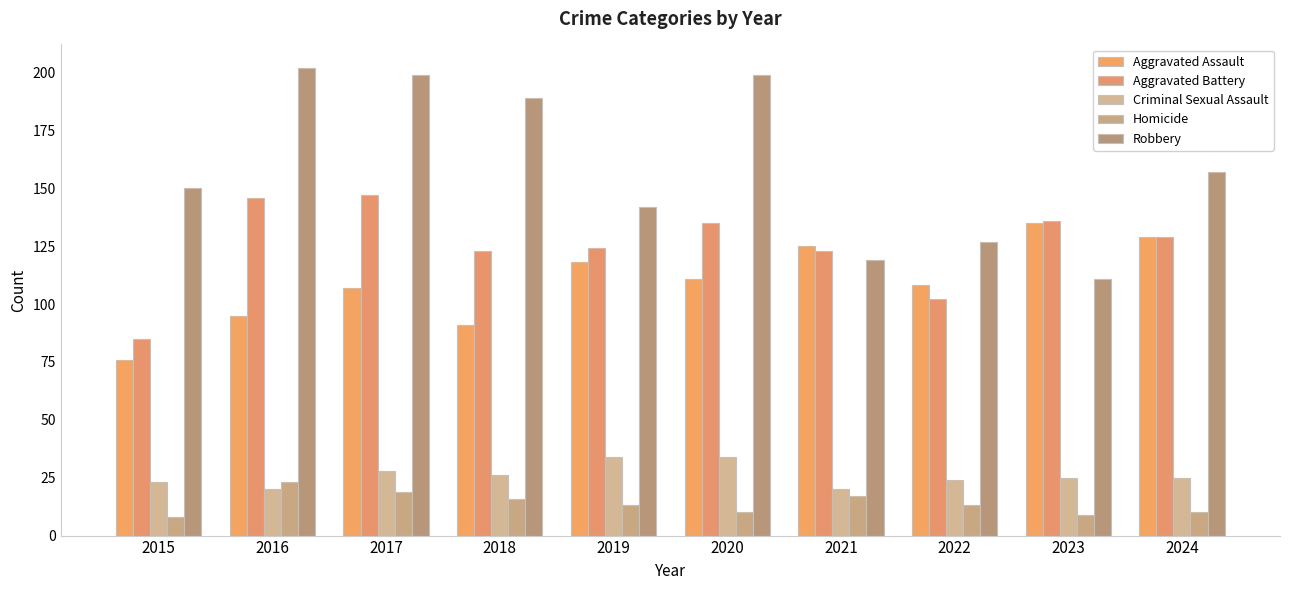

How many distinct data groups are displayed?

5